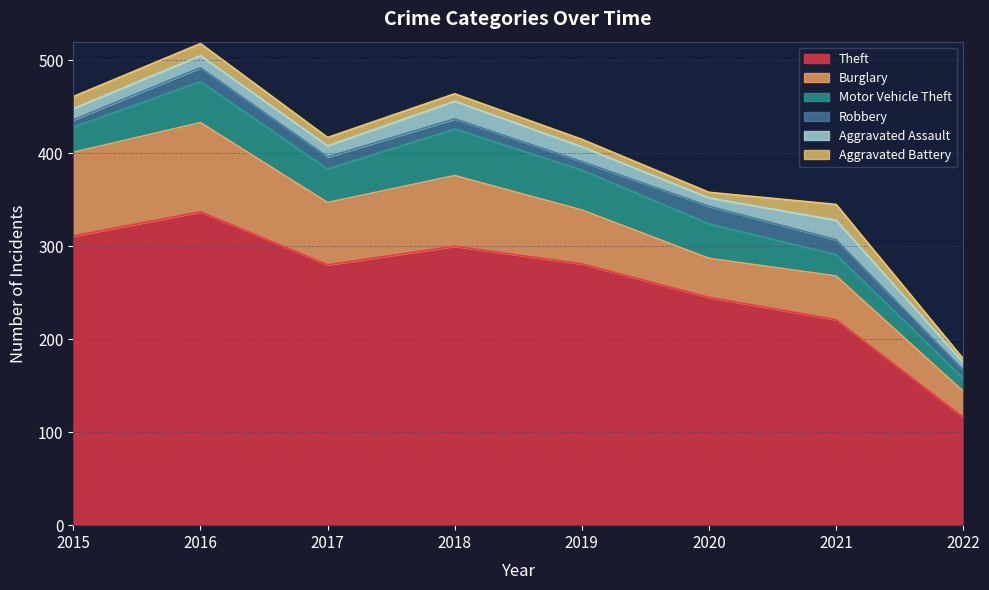

True or false: Robbery and Burglary cross at least once.

False